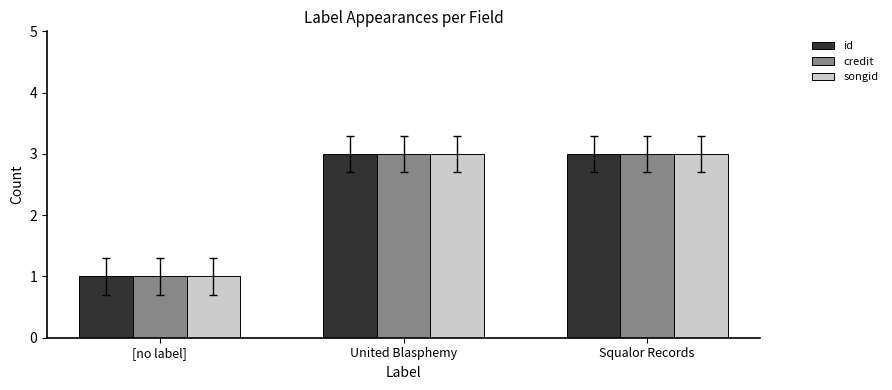

What is the maximum value for songid?

3